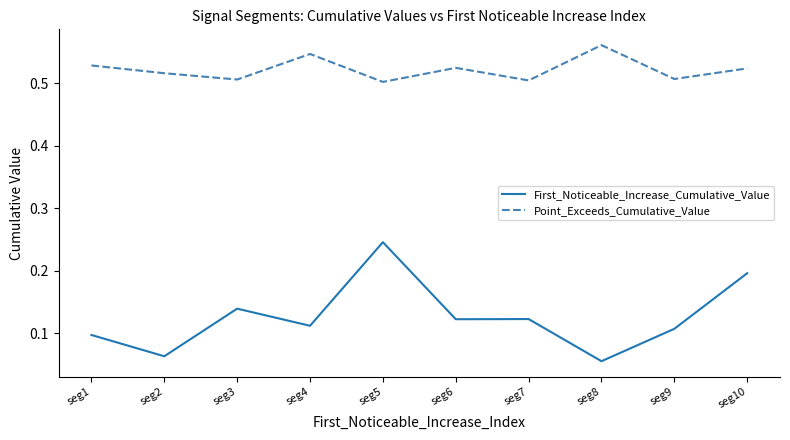

What is the sum of the Point_Exceeds_Cumulative_Value values at seg7 and seg2?

1.0